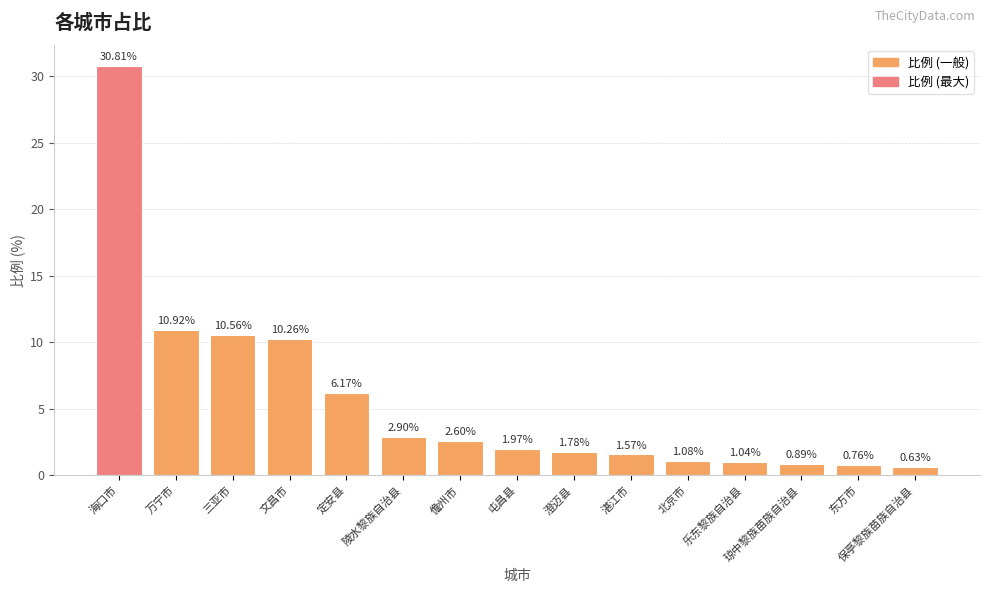

What is the average value?

5.6